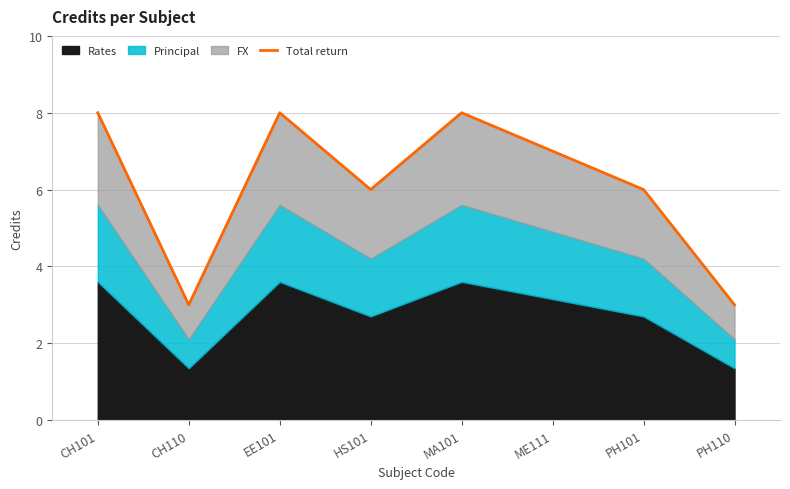

At which label is the value closest to 5?

HS101